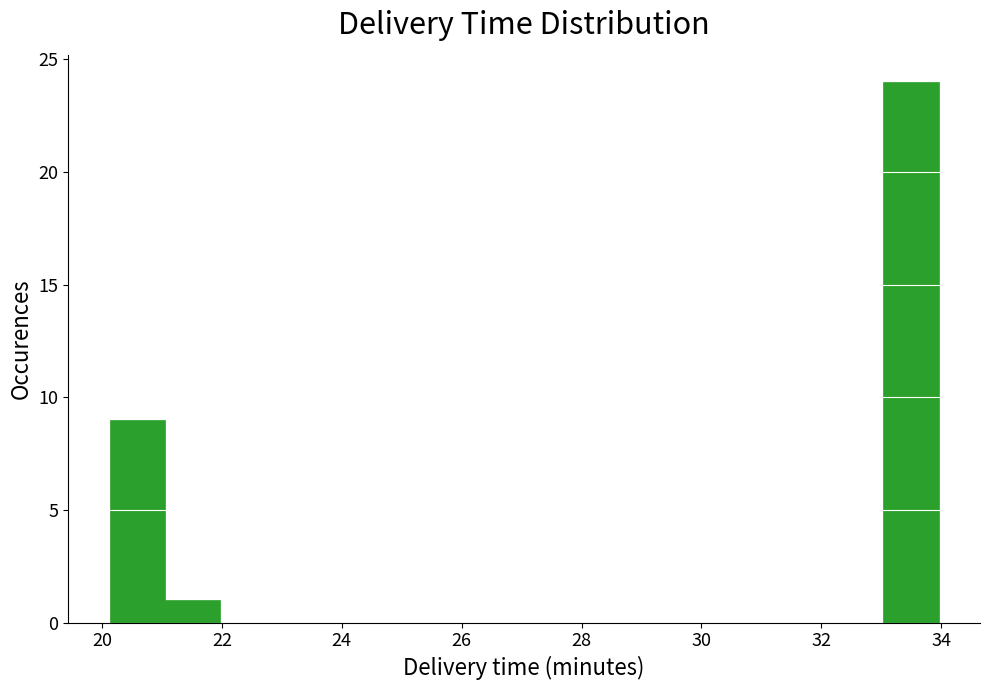

Reading left to right, list every bar in this chart as the range it spans on the x-axis followed by its height. Neither the bar edges nor the heights are printed on the chart, so give them approximately, as read against the axes.

20.2 to 21.0: 9
21.0 to 22.0: 1
22.0 to 22.8: 0
22.8 to 23.8: 0
23.8 to 24.8: 0
24.8 to 25.6: 0
25.6 to 26.6: 0
26.6 to 27.6: 0
27.6 to 28.4: 0
28.4 to 29.4: 0
29.4 to 30.2: 0
30.2 to 31.2: 0
31.2 to 32.2: 0
32.2 to 33.0: 0
33.0 to 34.0: 24